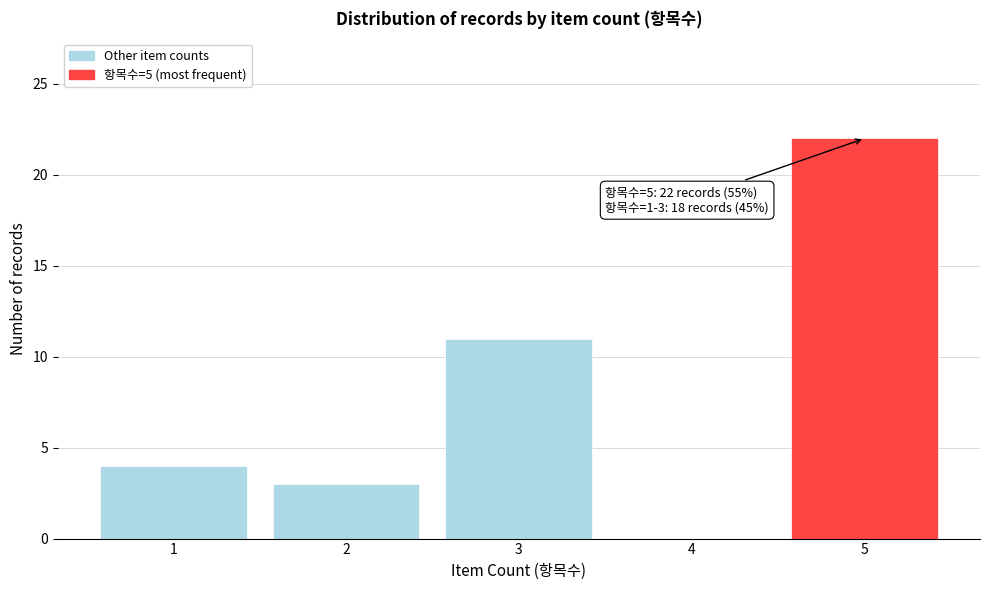

Over which range of the x-axis is the bar tallest?

4.5 to 5.5